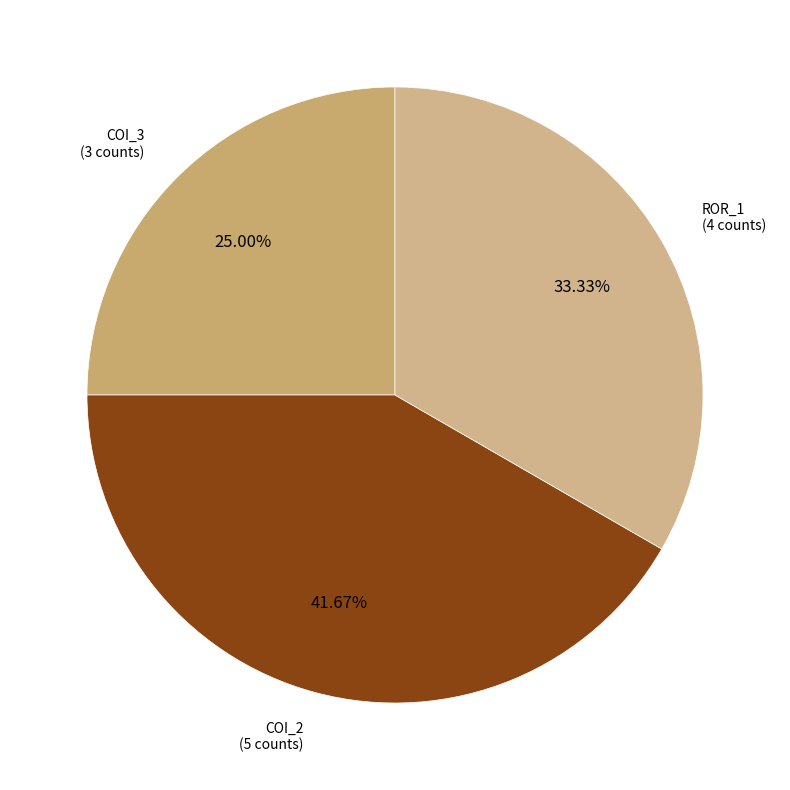

Which category has the smallest portion of the pie?

COI_3 (3 counts)